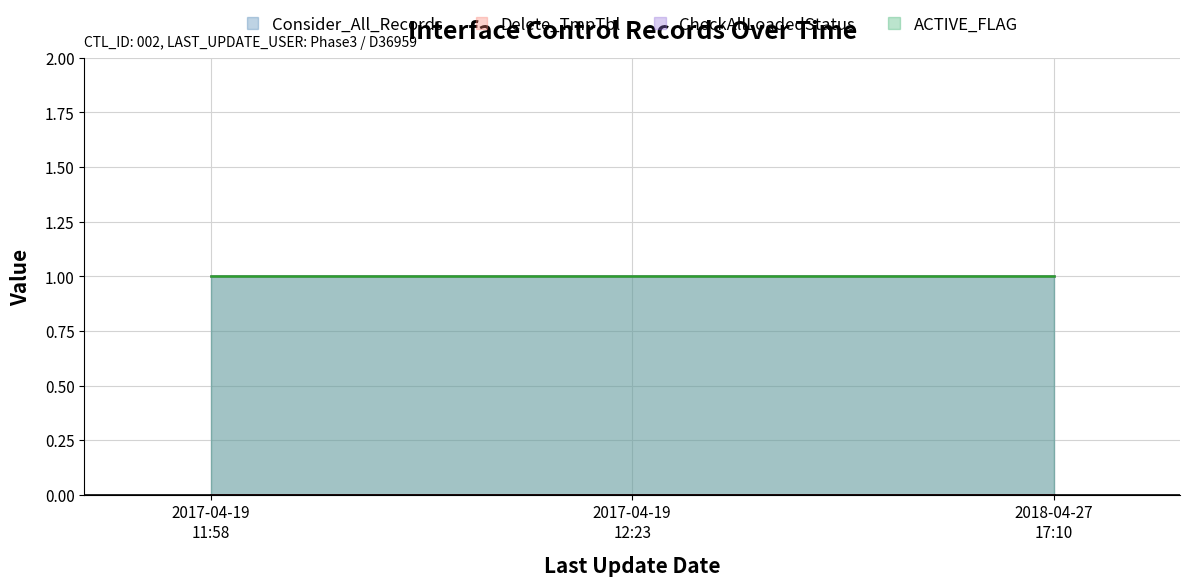

What is the value of the ACTIVE_FLAG point at the 2nd from the left?

1